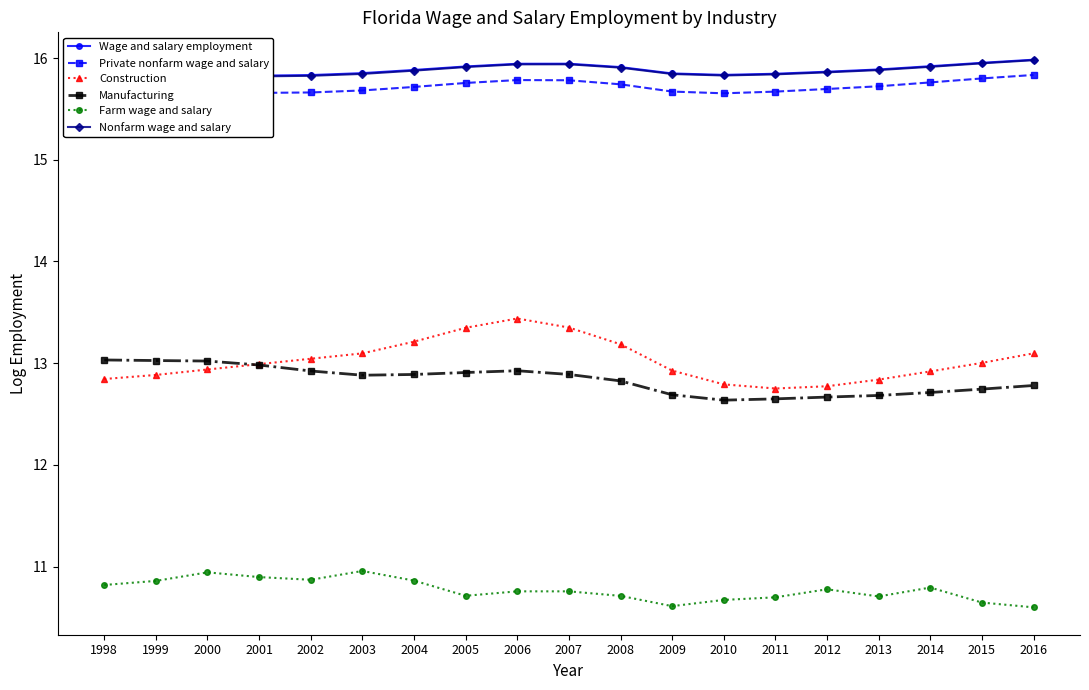

Rank the categories by Nonfarm wage and salary value from highest to lowest.

2016, 2015, 2007, 2006, 2014, 2005, 2008, 2013, 2004, 2012, 2003, 2009, 2011, 2010, 2002, 2001, 2000, 1999, 1998